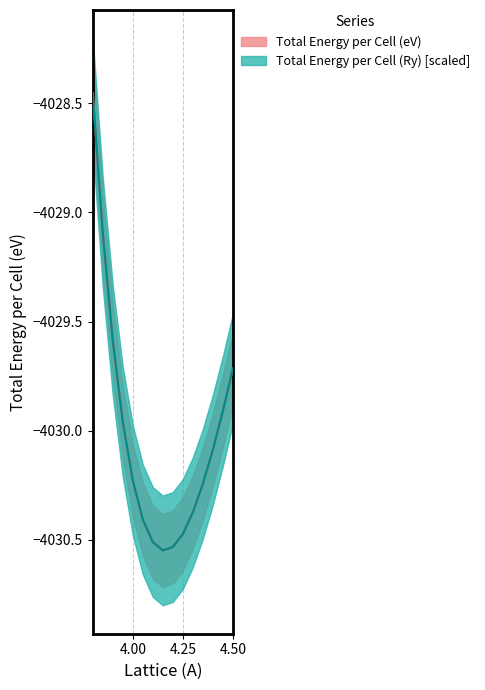

What is the difference between the Total Energy per Cell (eV) values at 3.8 and 4.15?

2.1